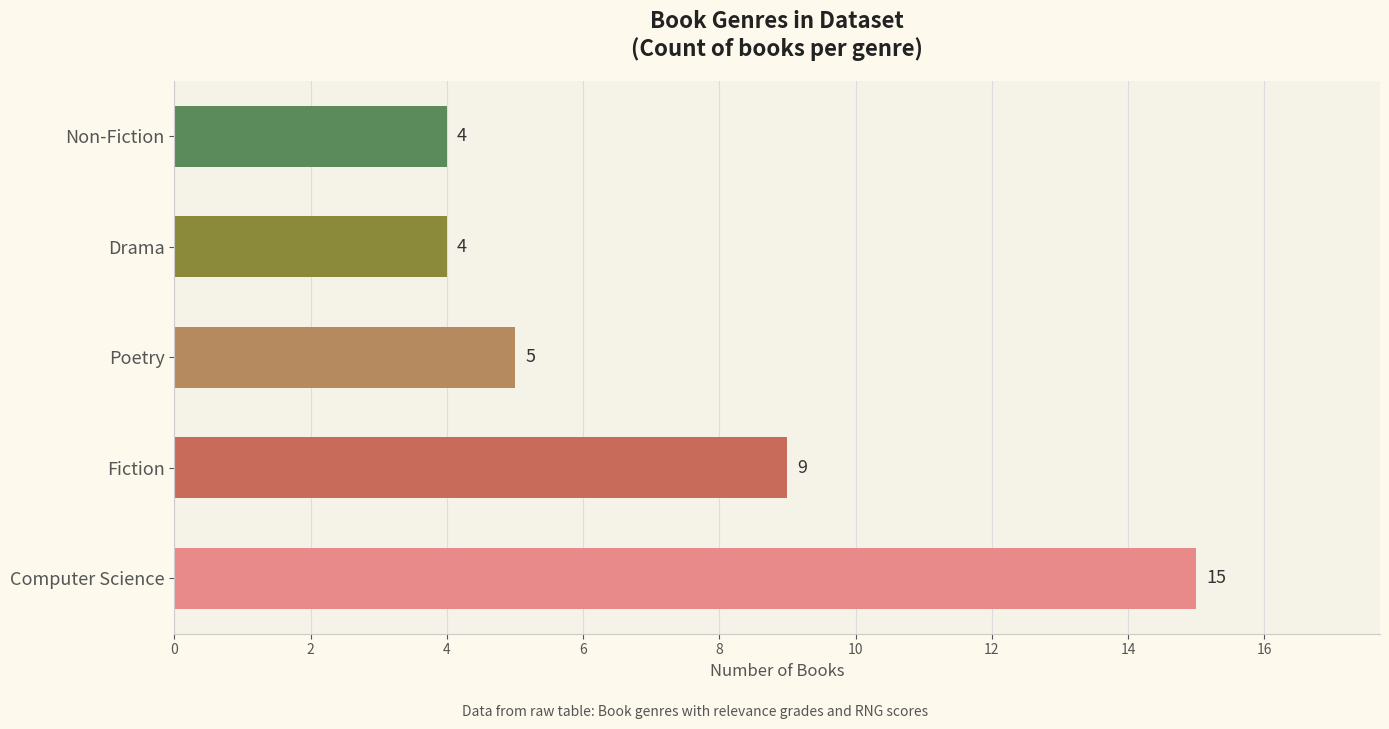

What is the greatest value displayed?

15